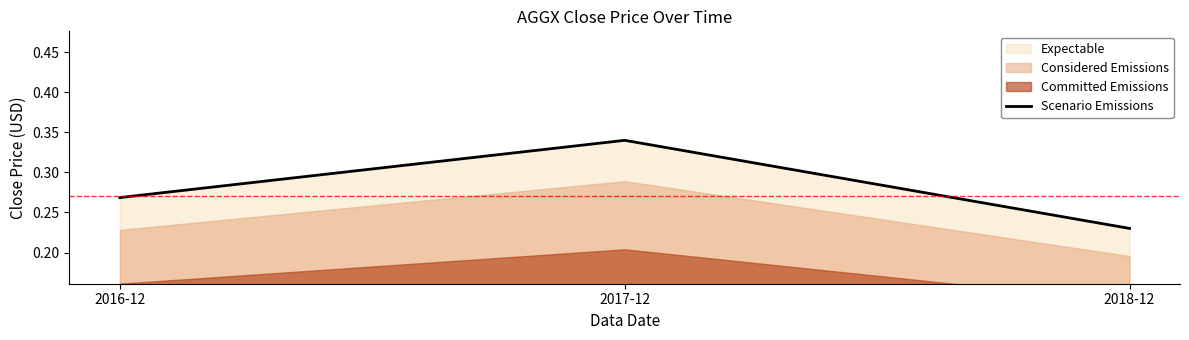

What is the value of the 2nd point from the left?

0.3